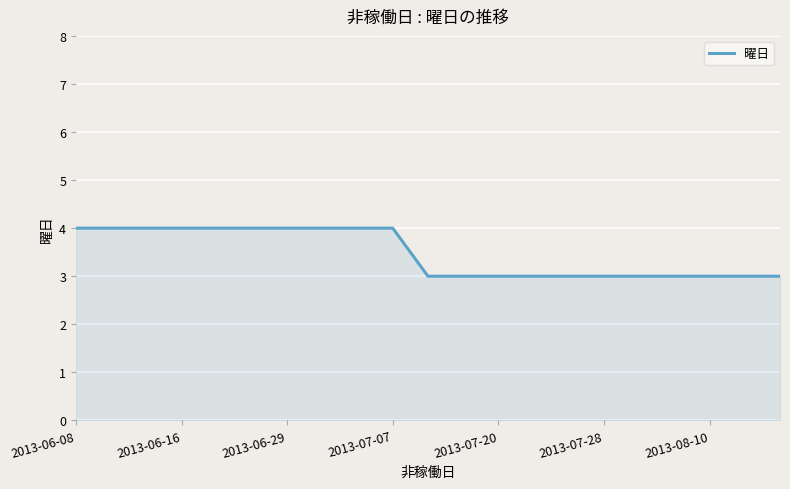

What is the maximum value shown in the chart?

4